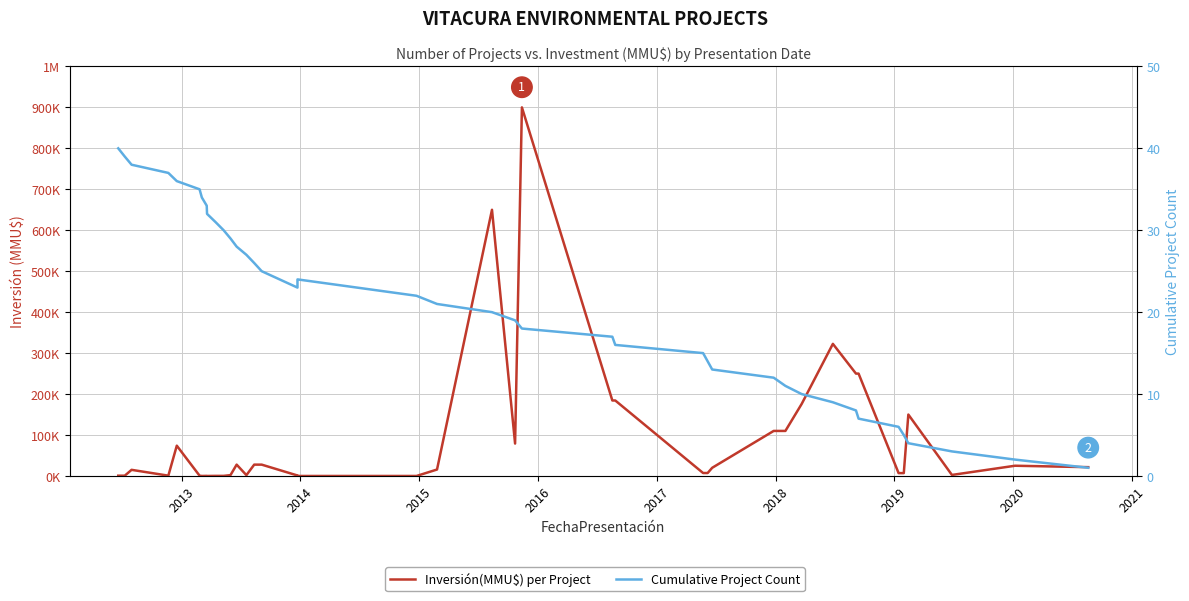

How many interior local peaks does the Inversión(MMU$) per Project series have?

9